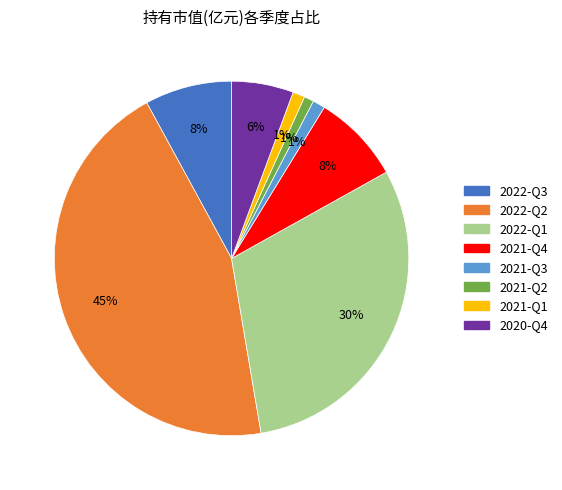

Which slice is the largest?

2022-Q2